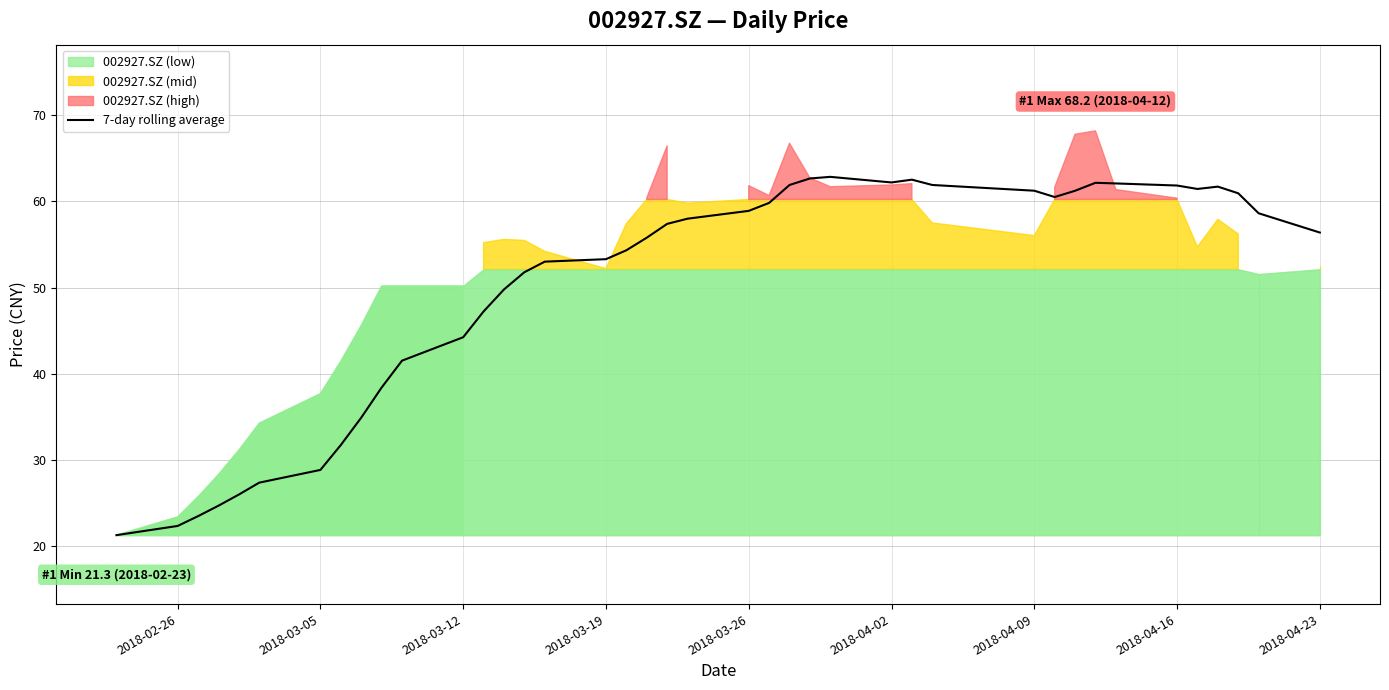

Is it true that 7-day rolling average equals 94.3 at 2018-04-16?

False